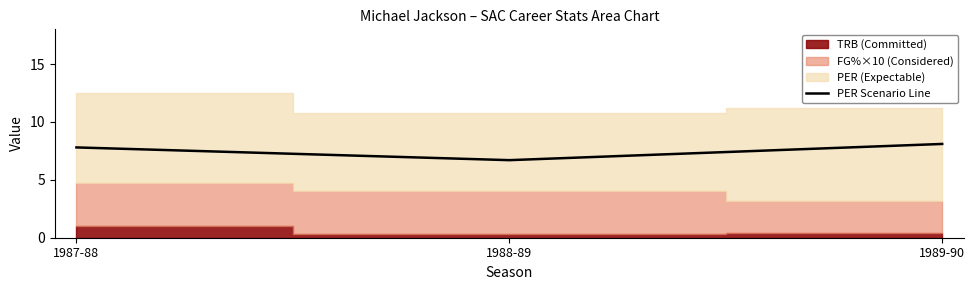

What is the change in value from 1987-88 to 1989-90?

+0.3